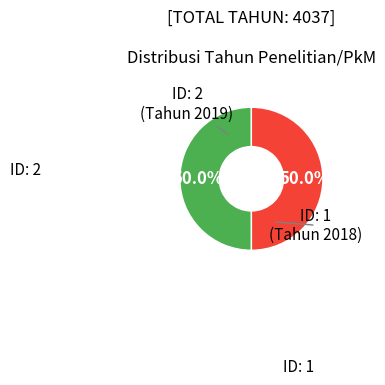

Which category has the biggest portion of the pie?

2